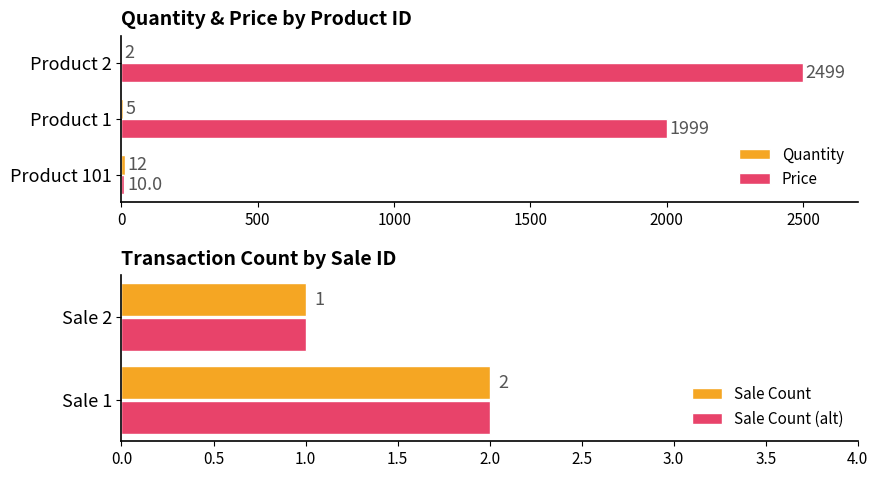

What is the average value of the Price series?

1503